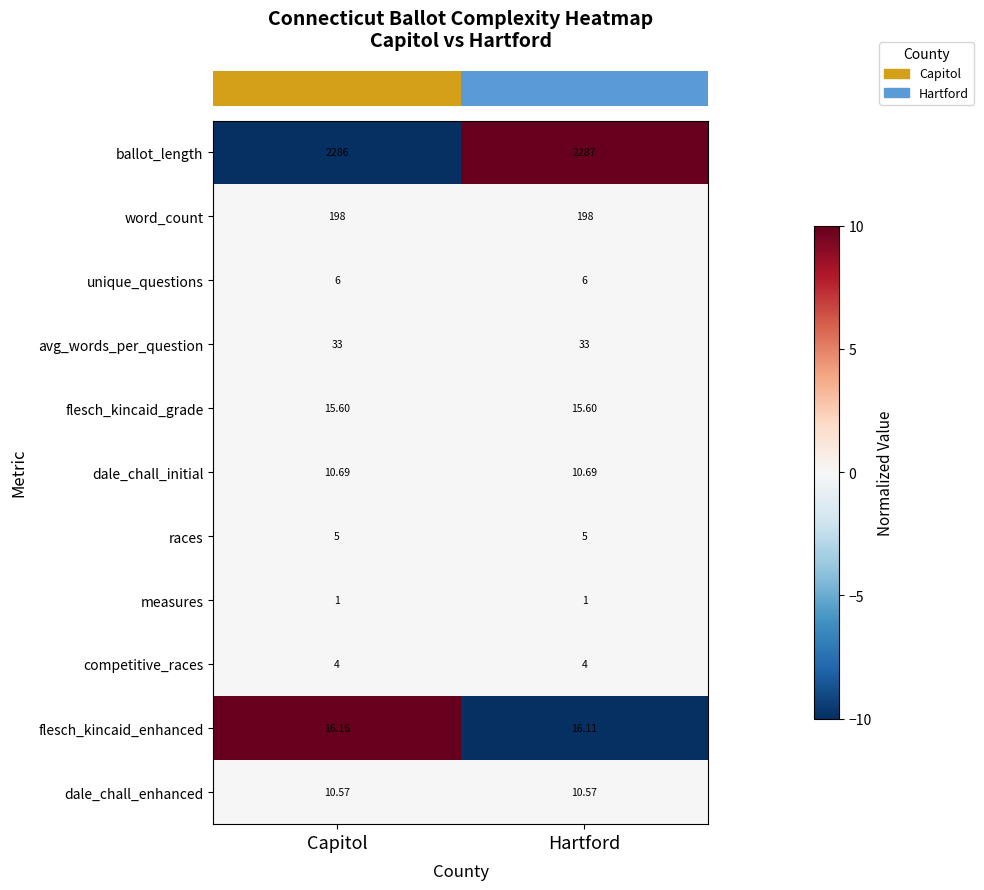

Which category has the highest value in the flesch_kincaid_enhanced series?

Capitol